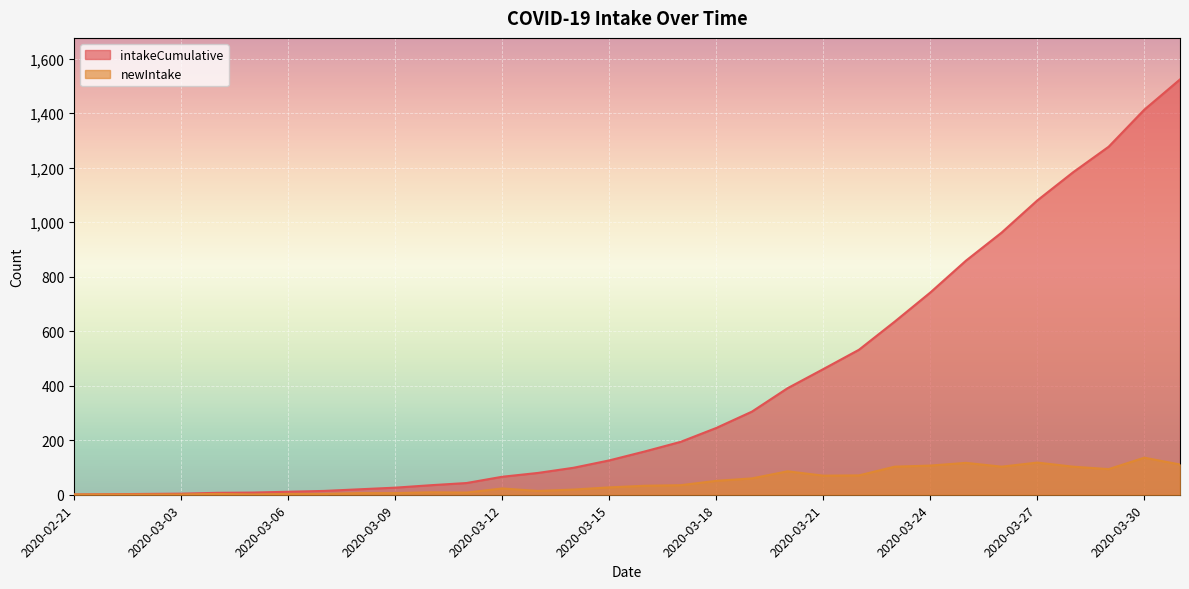

Which series has the largest total across all categories?

intakeCumulative